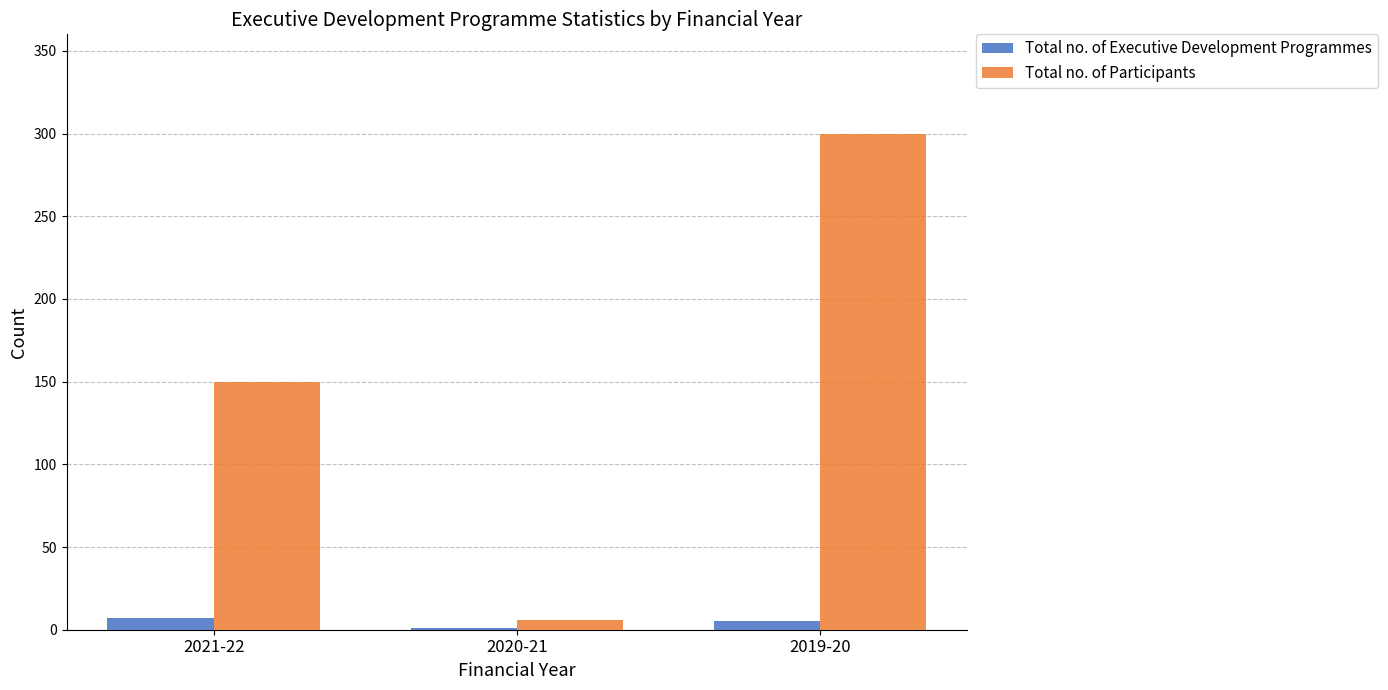

True or false: Total no. of Executive Development Programmes has a value of 7 at 2021-22.

True